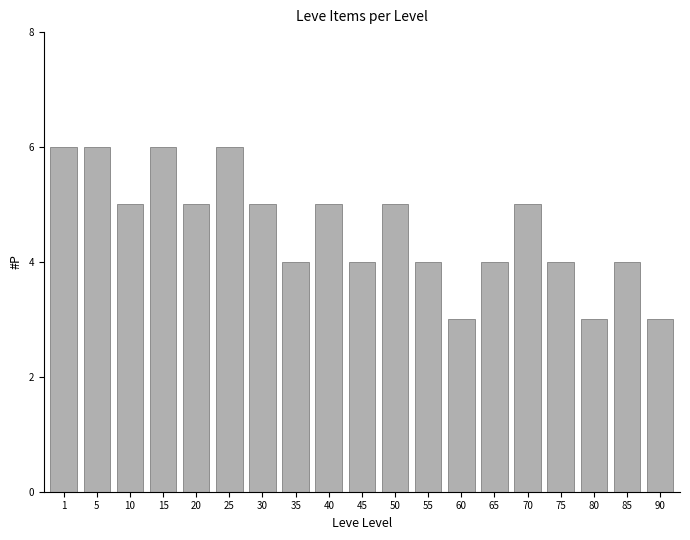

True or false: the data shows 4 at 65.

True